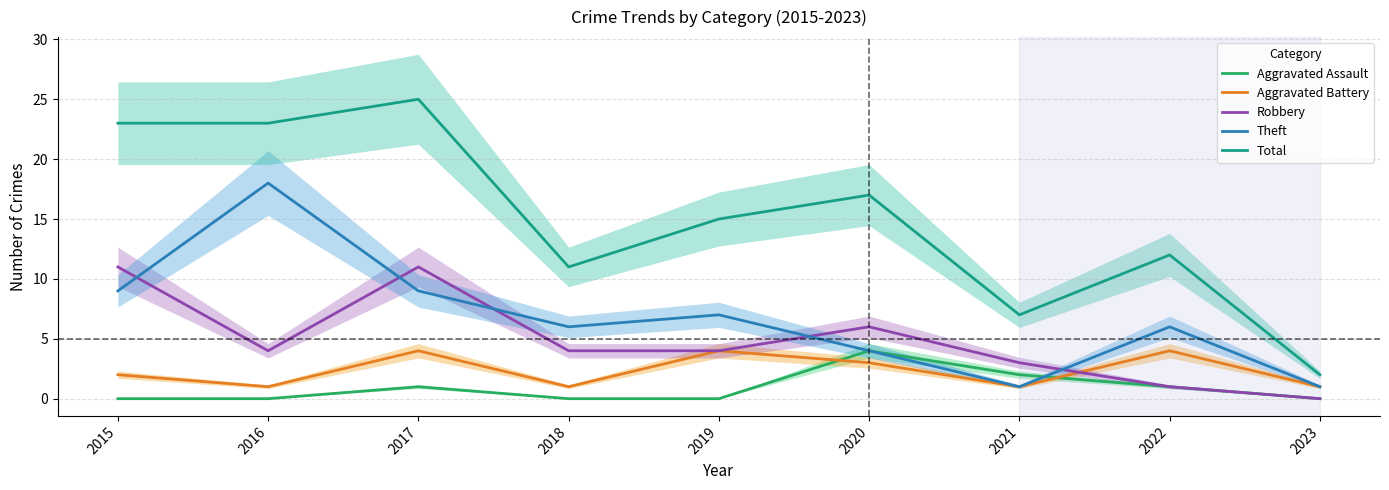

Is the value of Total at 2022 greater than the value of Aggravated Battery at 2022?

Yes